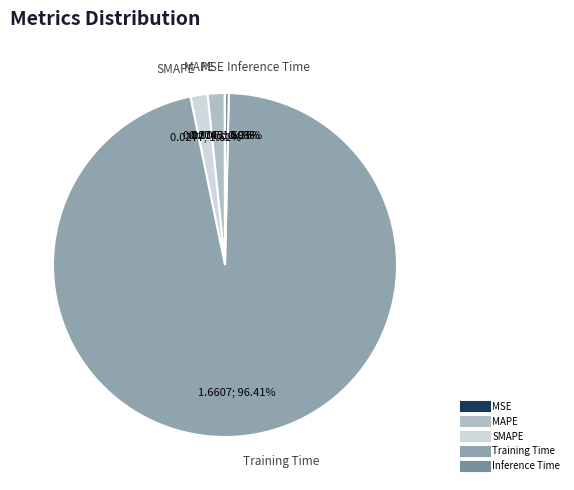

Which has a higher value, MAPE or Inference Time?

MAPE